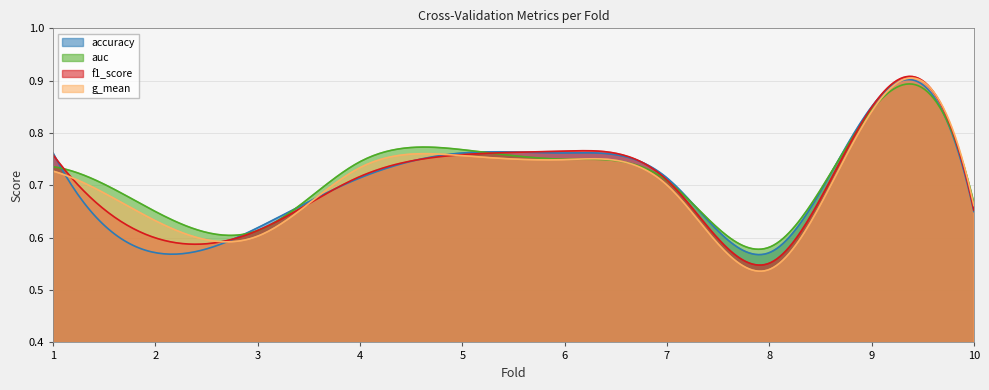

Reading left to right, extract all data points from this chart.

accuracy: 0.8	0.6	0.6	0.7	0.8	0.8	0.7	0.6	0.8	0.7
auc: 0.7	0.7	0.6	0.7	0.8	0.8	0.7	0.6	0.8	0.7
f1_score: 0.8	0.6	0.6	0.7	0.8	0.8	0.7	0.6	0.8	0.7
g_mean: 0.7	0.6	0.6	0.7	0.8	0.7	0.7	0.5	0.8	0.7